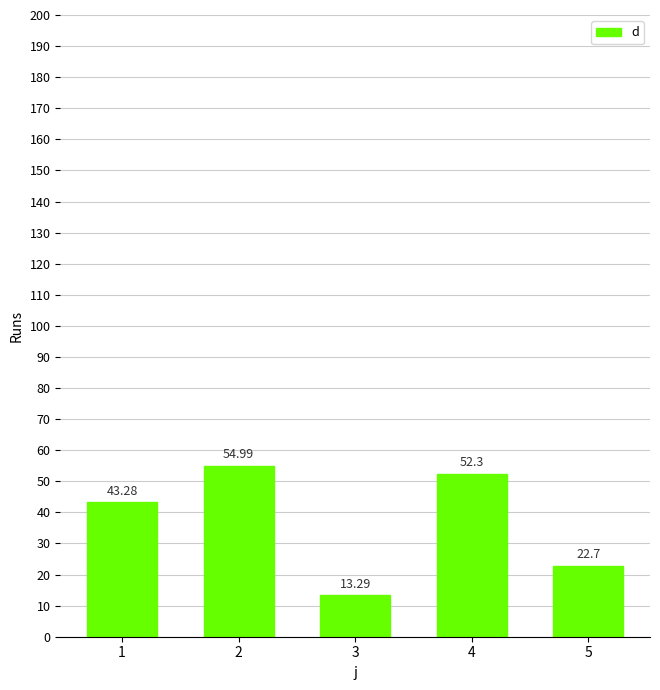

List the labels in order of value, smallest first.

3, 5, 1, 4, 2